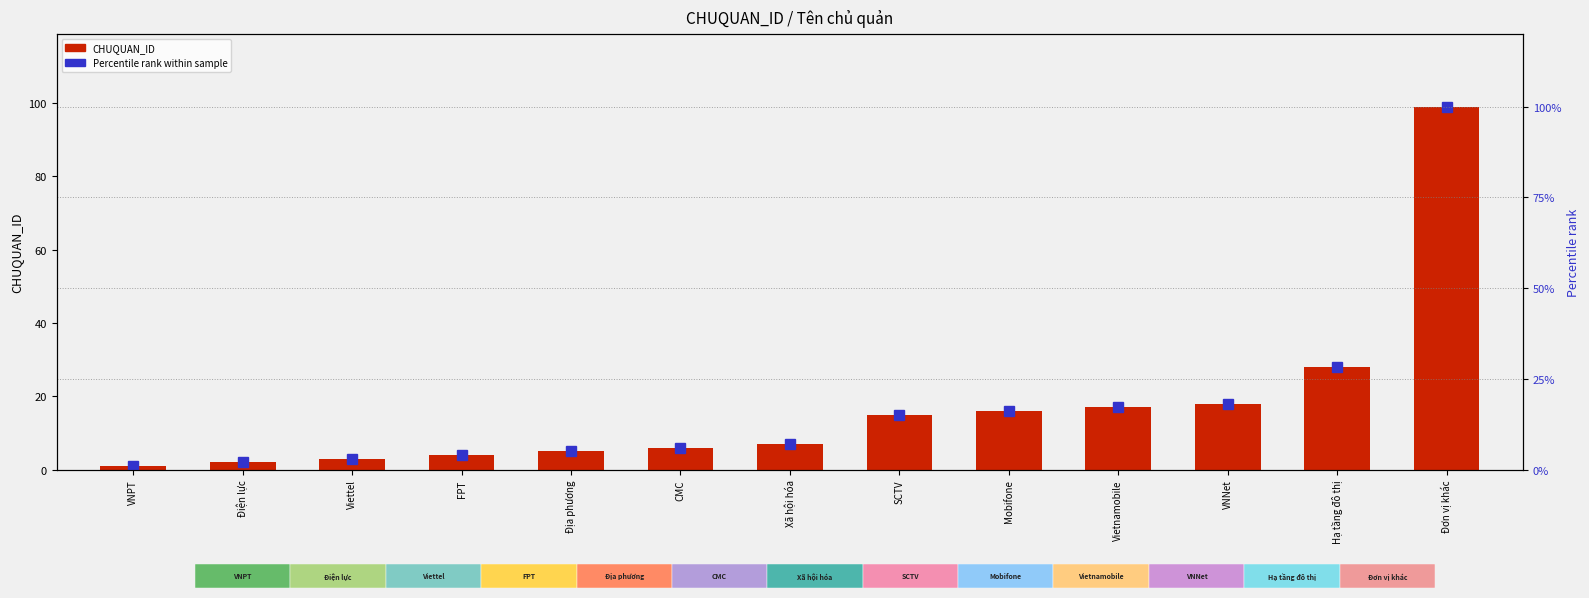

At Vietnamobile, list the series in order from smallest to largest.

CHUQUAN_ID, Percentile rank